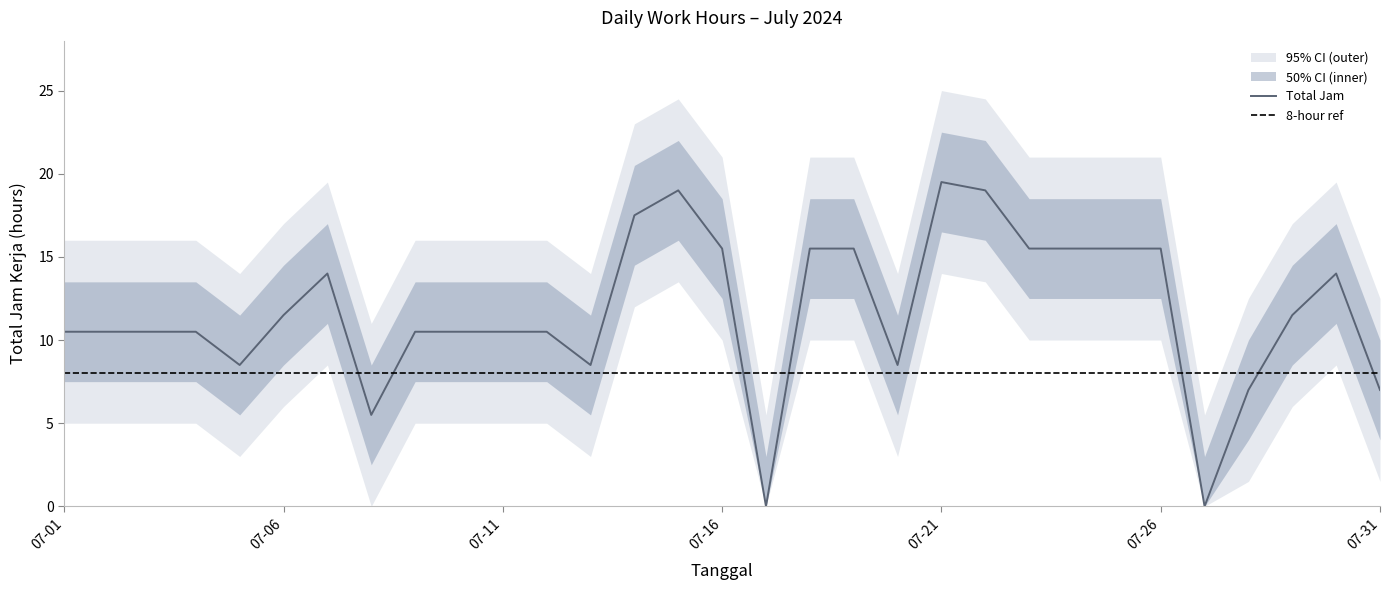

How many data points in outer_lower are above 5?

15